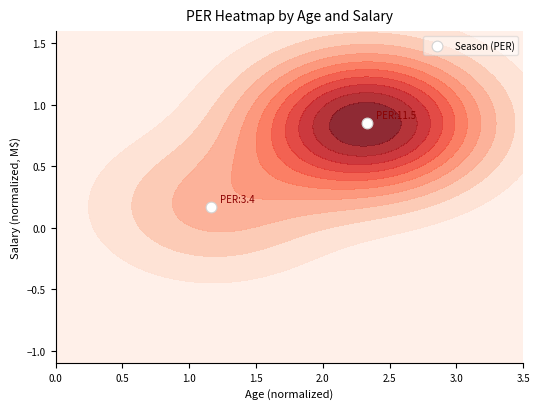

True or false: the data shows 1.1 at 0.5.

False